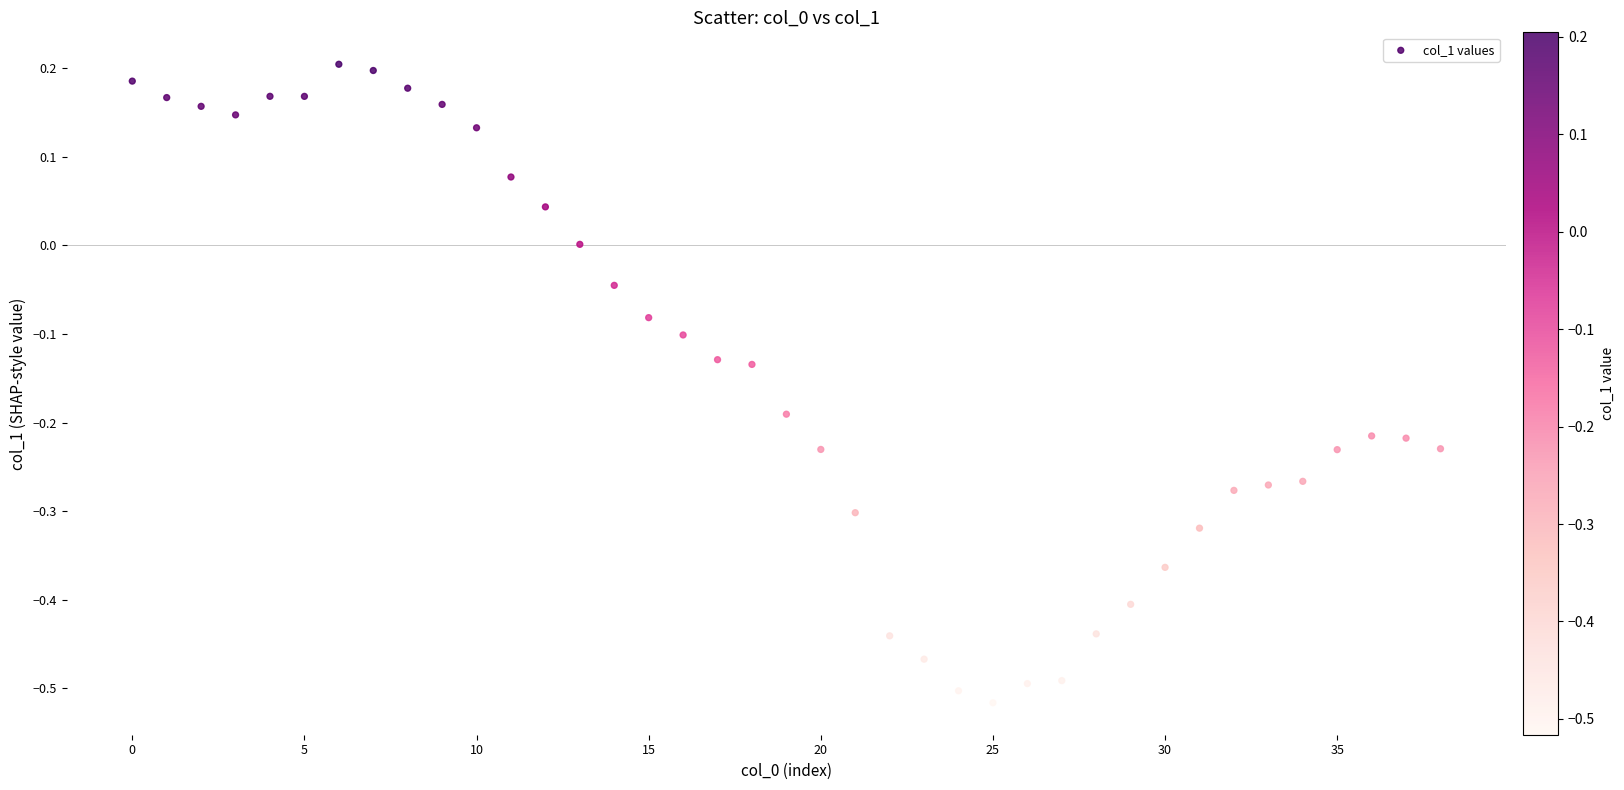

What is the range of Y values (max minus min)?

0.7